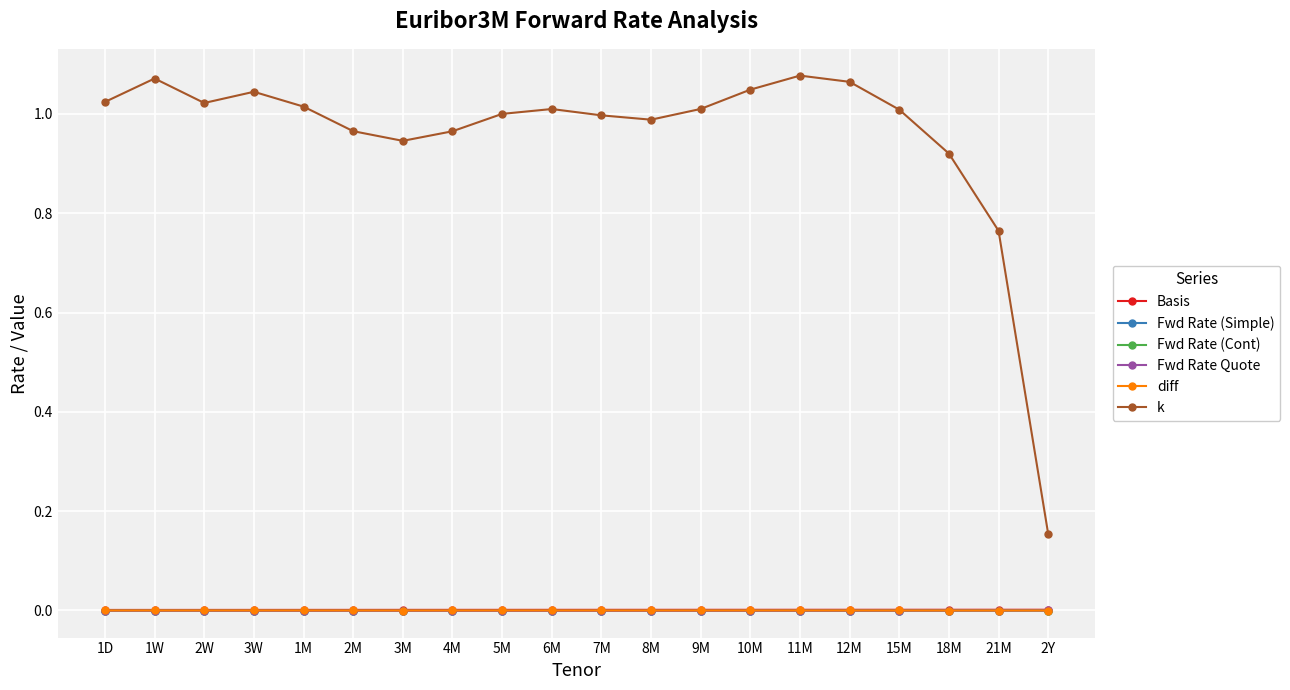

Does the chart have visible grid lines?

Yes